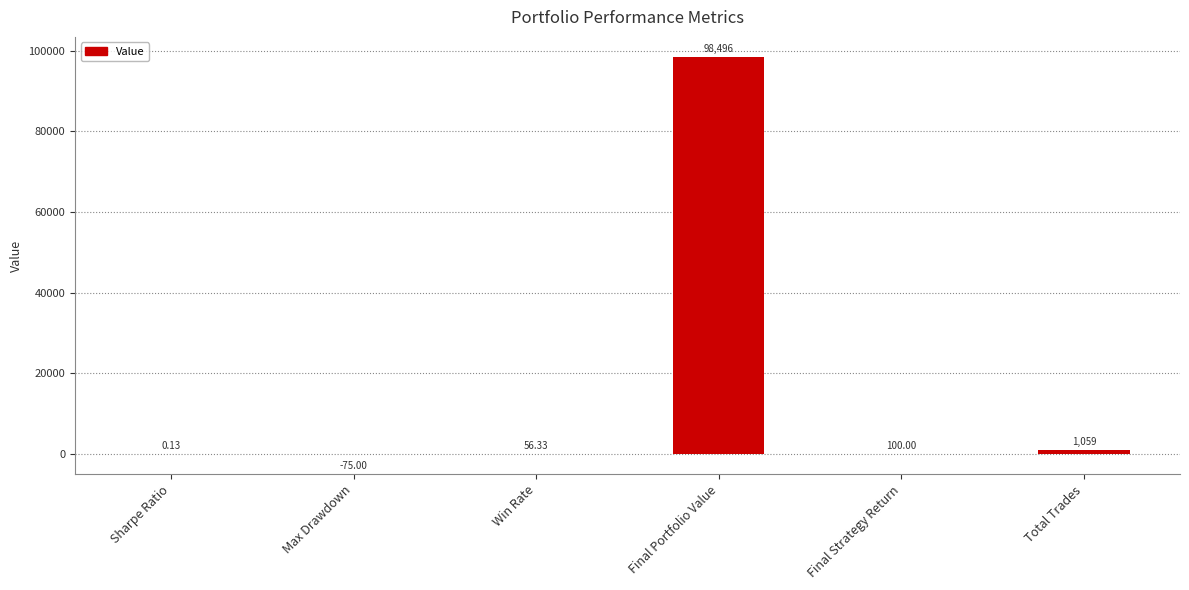

What is the change in value from Sharpe Ratio to Max Drawdown?

-75.1